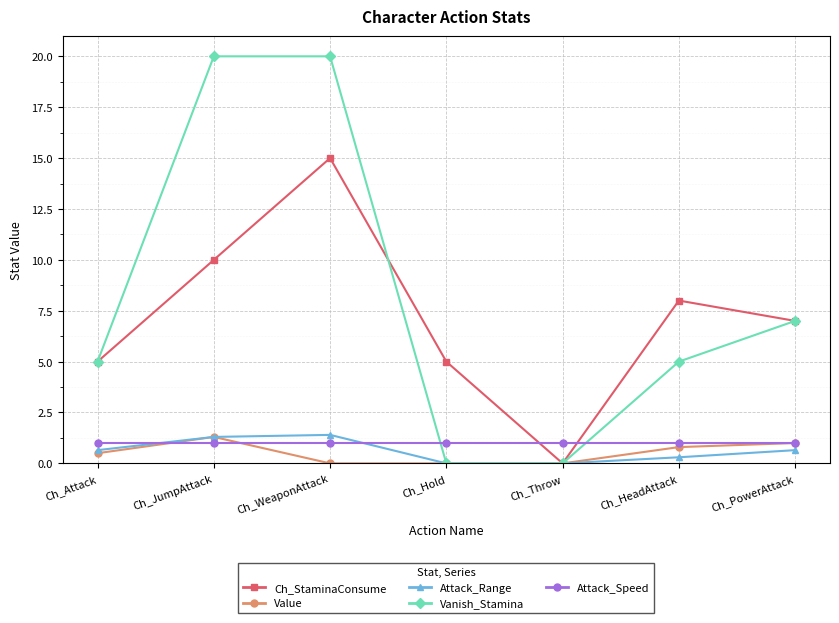

At which label is Ch_StaminaConsume closest to 7?

Ch_PowerAttack